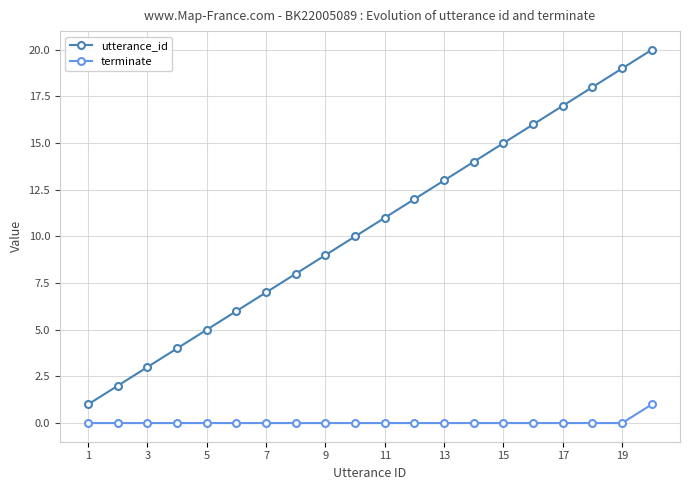

How many categories are shown in the chart?

20